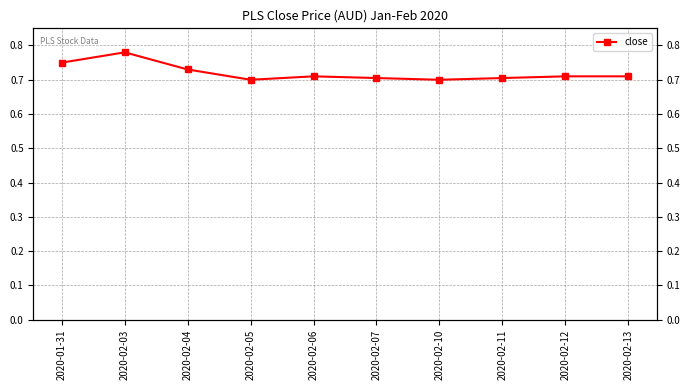

Count the values in the range 0 to 1.

10